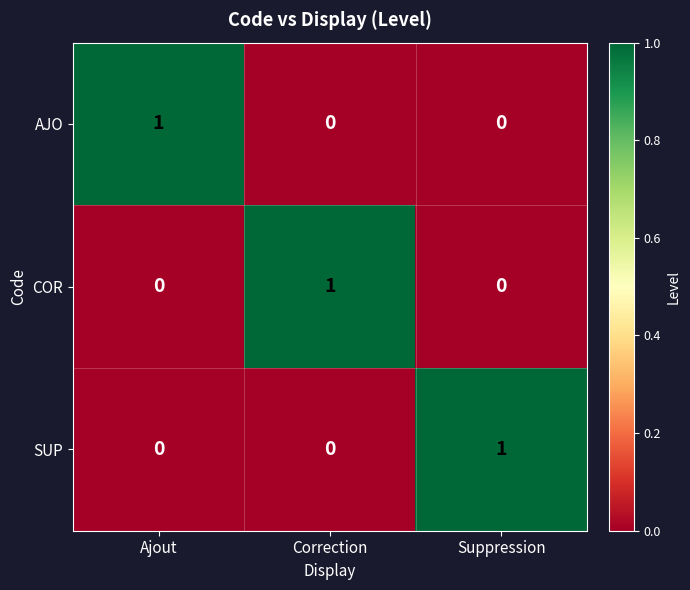

At how many categories does at least one series exceed 0?

3